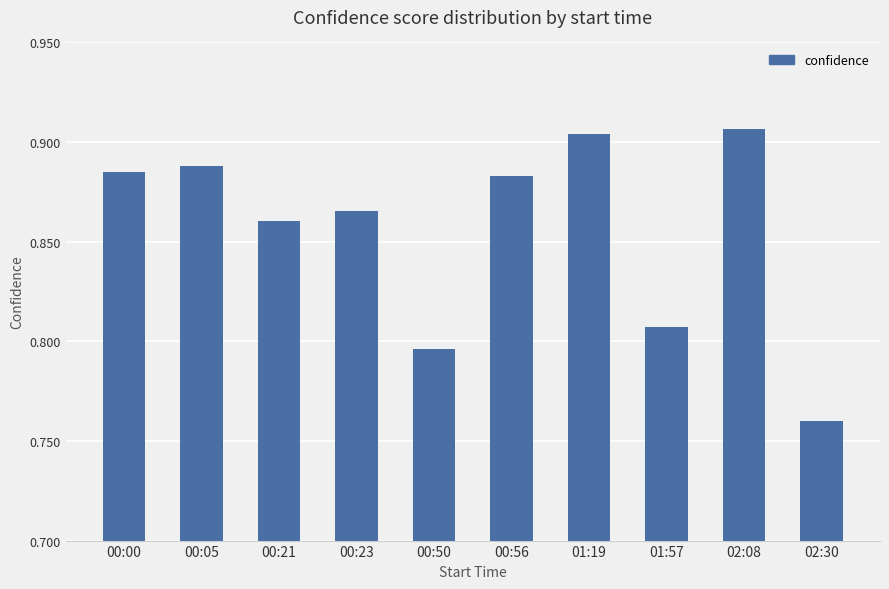

What is the sum of all values?

8.6